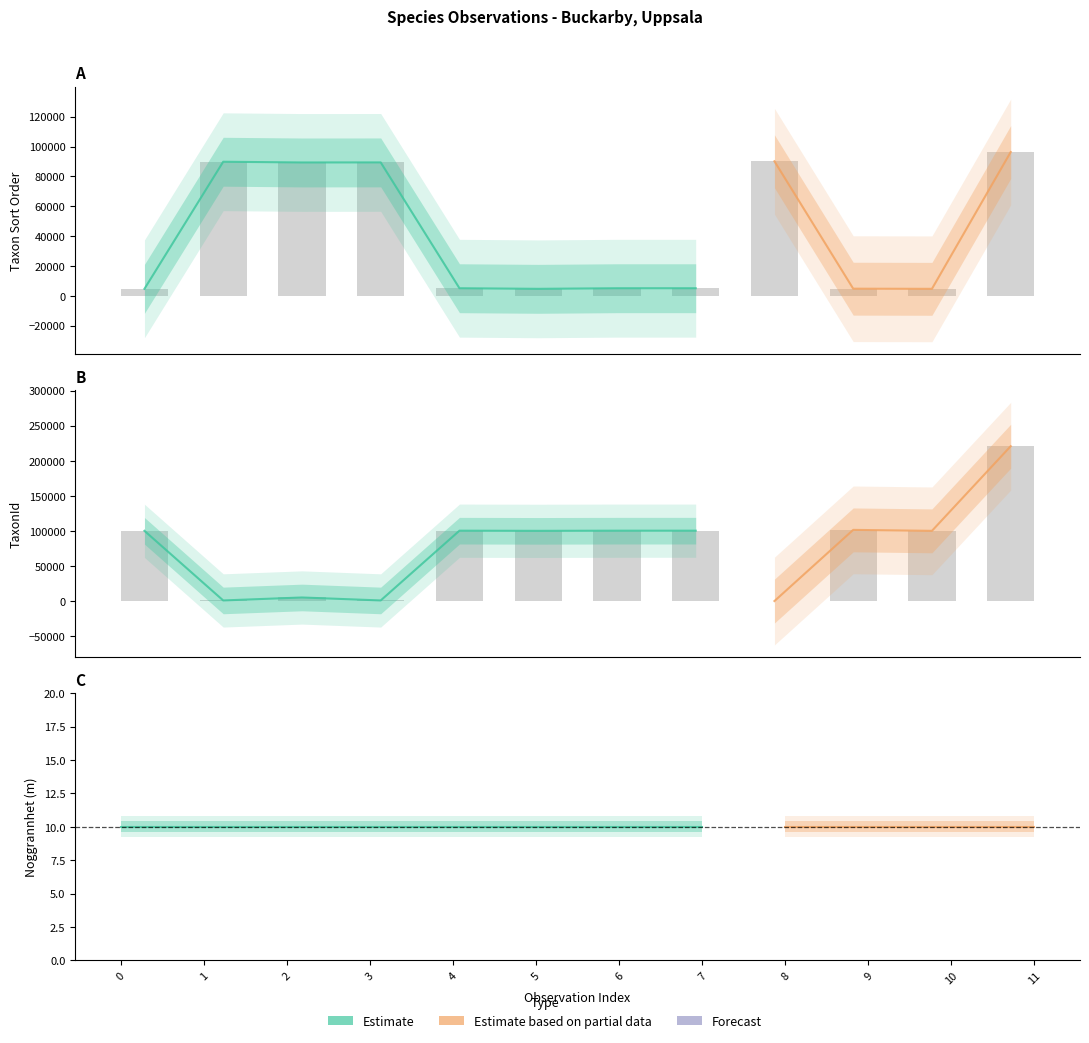

Which series has the largest total across all categories?

TaxonId